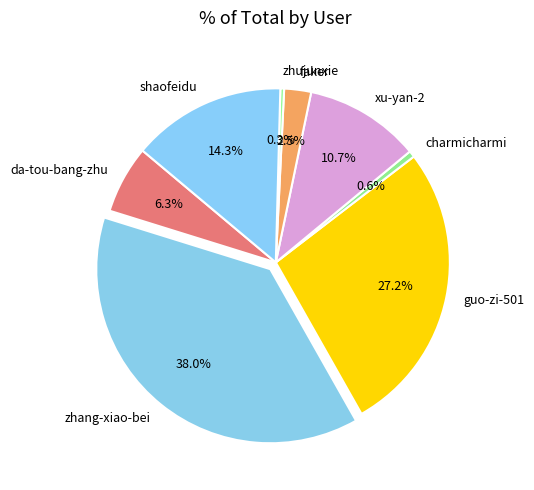

What percentage is the zhang-xiao-bei slice, to the nearest percent?

38%